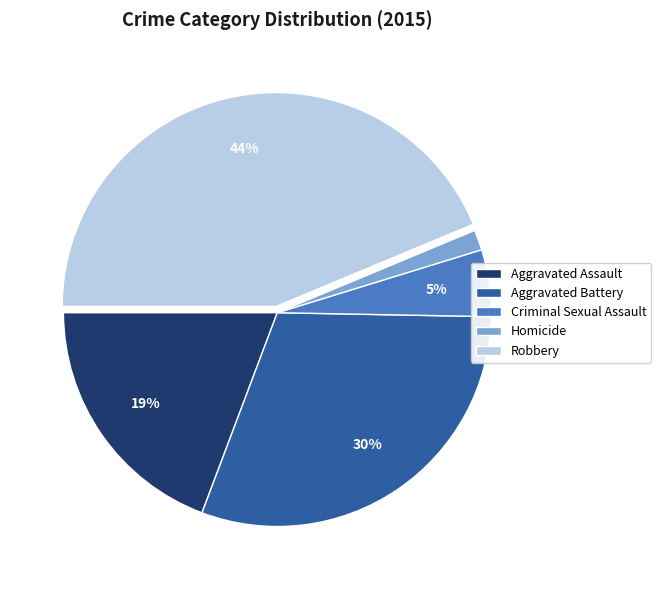

How many segments does this pie chart have?

5